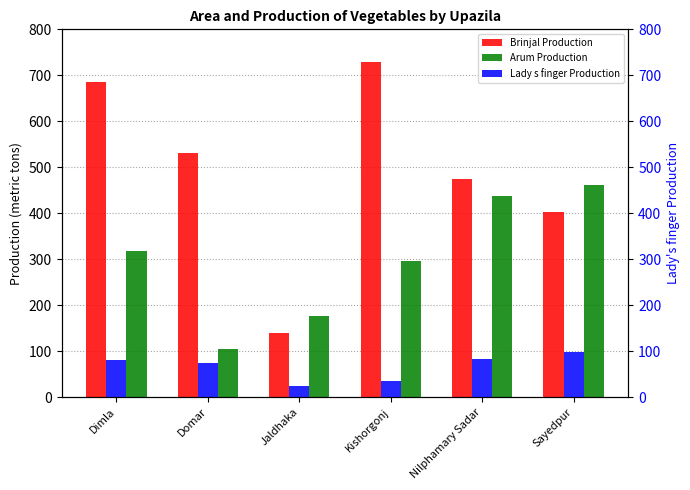

Rank the categories by Lady s finger Production value from highest to lowest.

Sayedpur, Nilphamary Sadar, Dimla, Domar, Kishorgonj, Jaldhaka